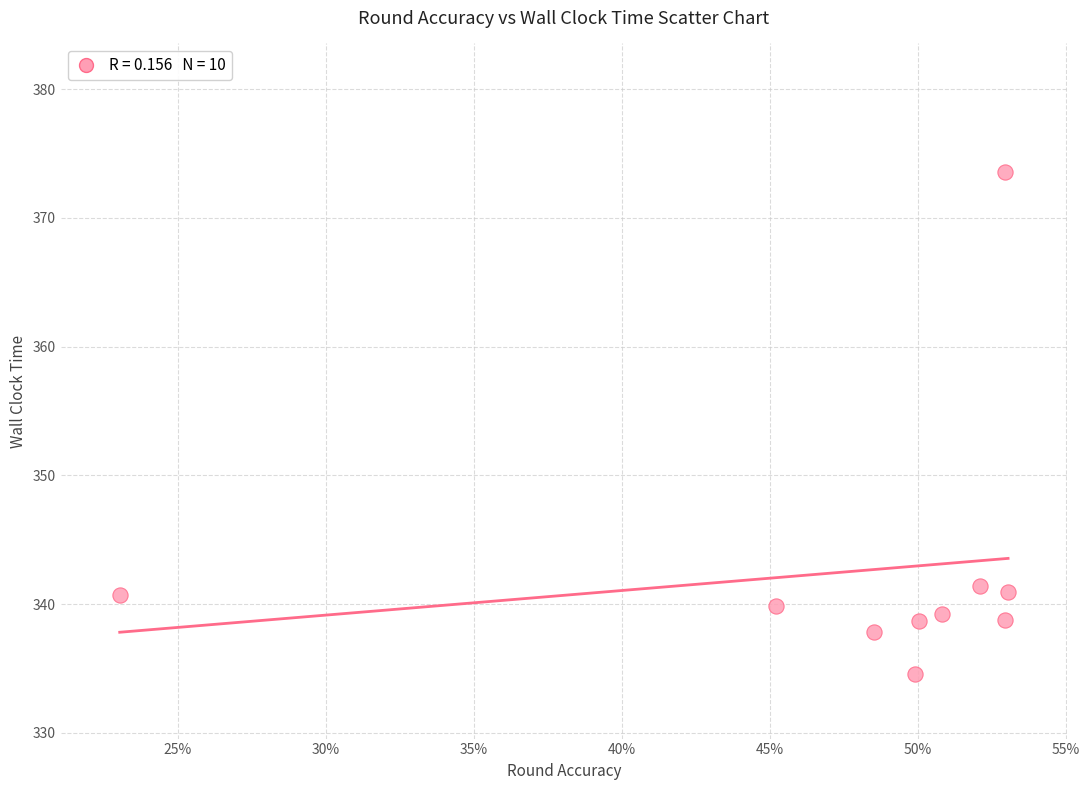

What is the range of X values (max minus min)?

0.3